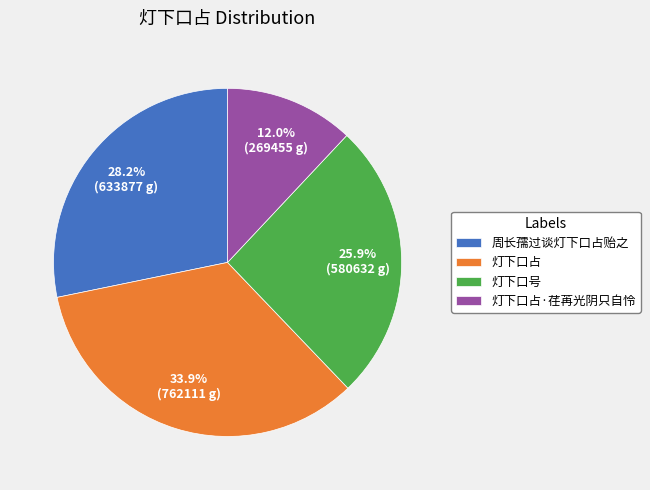

What percentage is the 灯下口占 slice, to the nearest percent?

34%